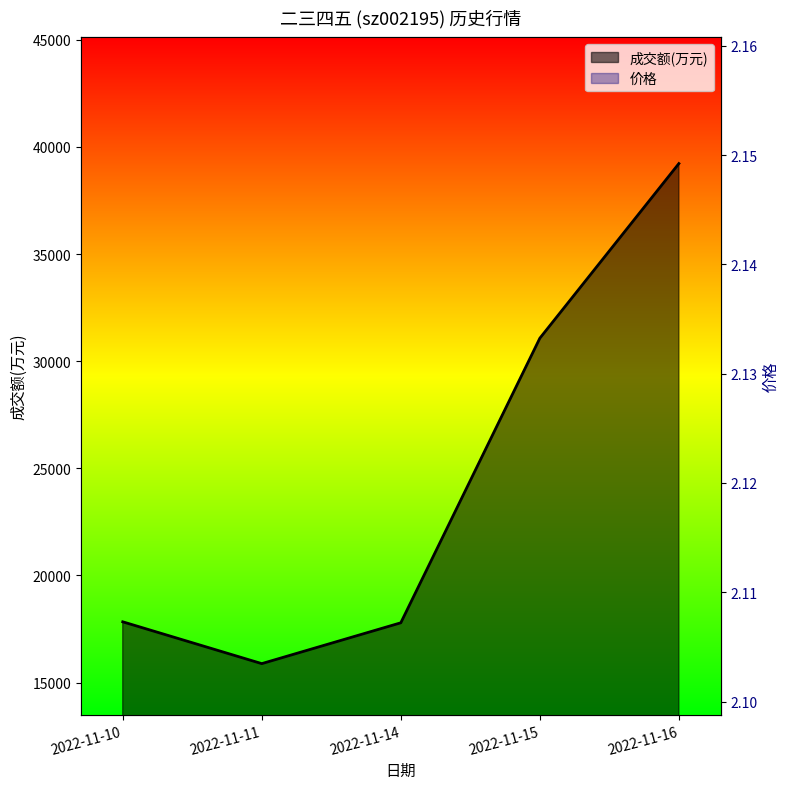

True or false: 成交额(万元) has more than 2 points higher than both neighbors.

False